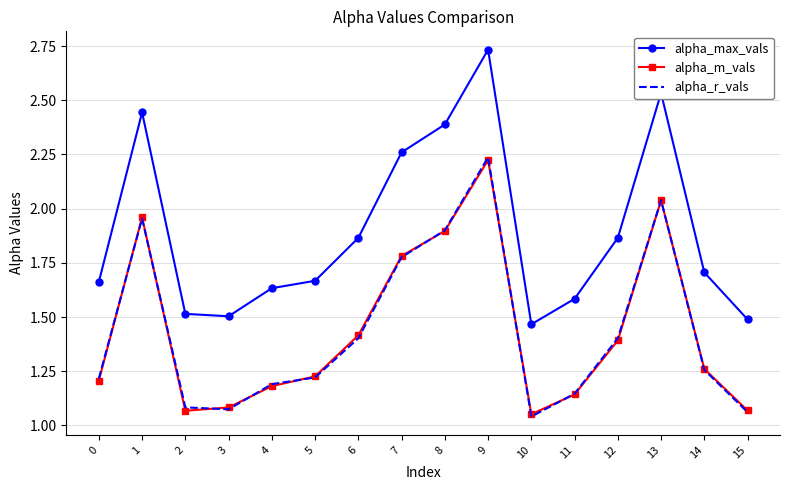

Which series has the largest total across all categories?

alpha_max_vals